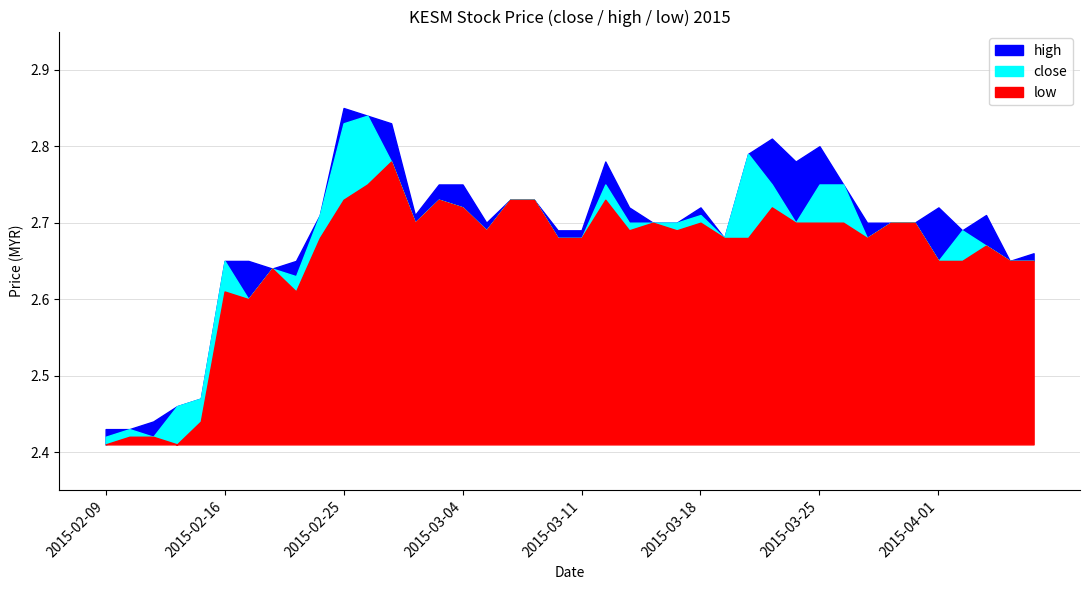

True or false: low has a value of 2.6 at 2015-02-17.

True